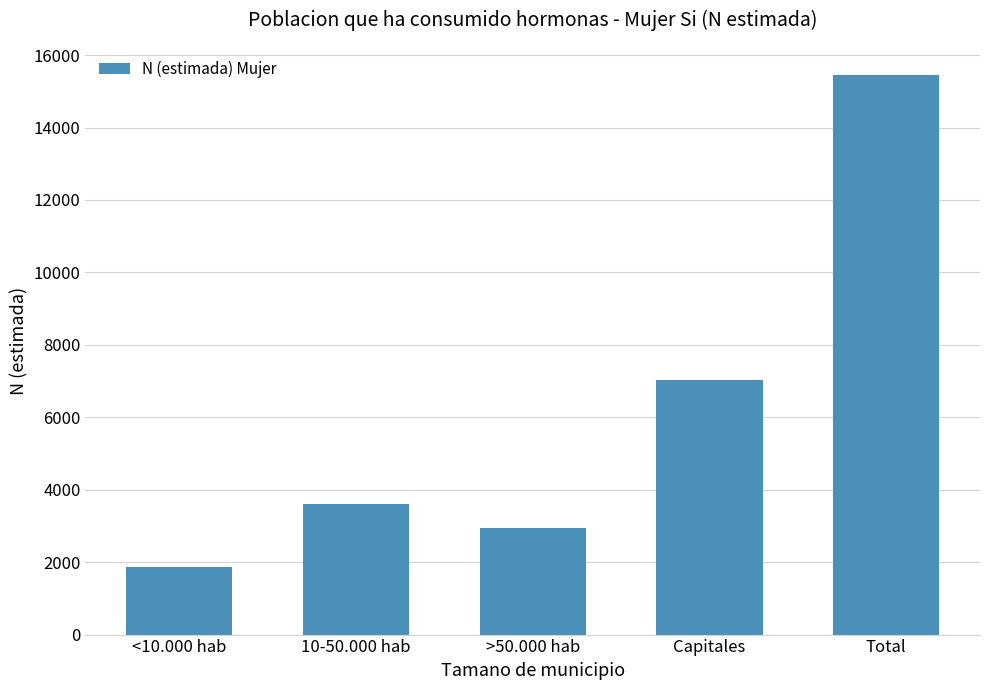

What is the ratio of the value at 10-50.000 hab to the value at >50.000 hab?

1.2